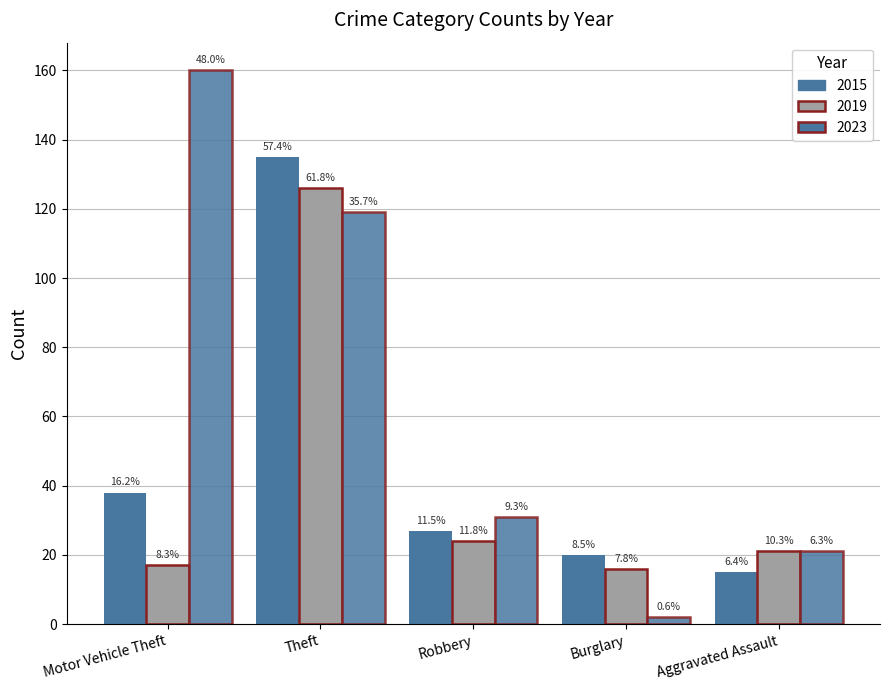

How many bars are there in total?

15